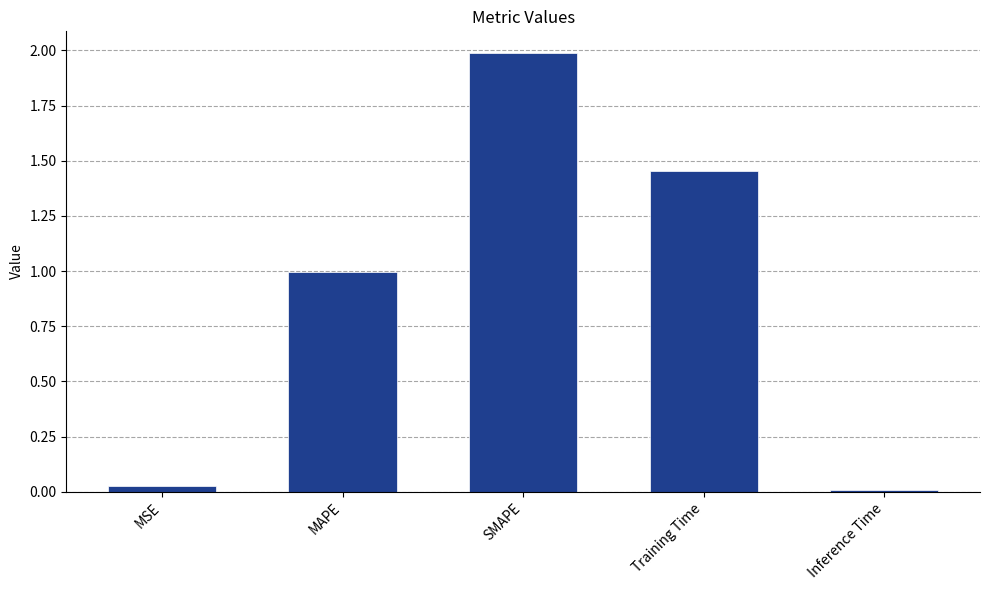

What position from the right is SMAPE?

3